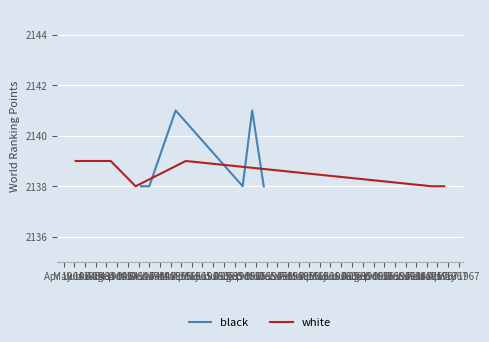

What is the highest value of the black series?

2141